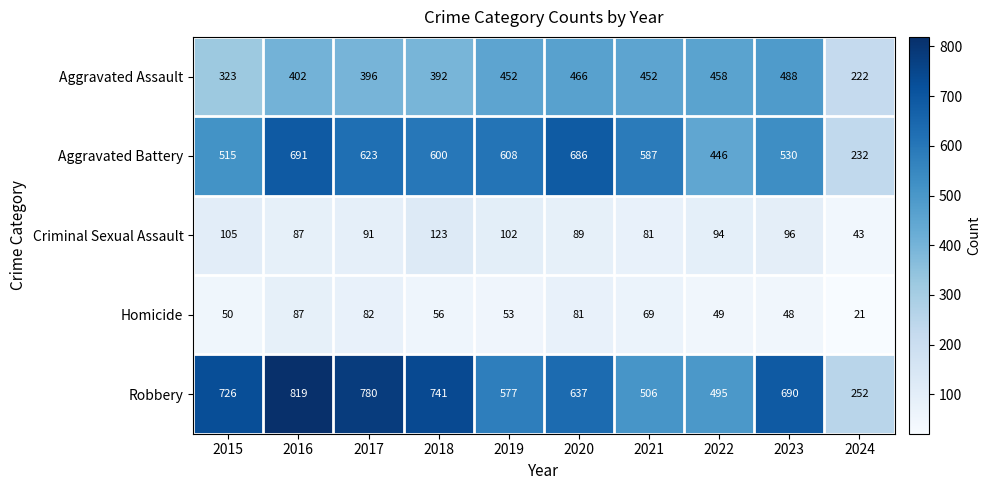

What is the difference between the highest and lowest values at 2018?

685